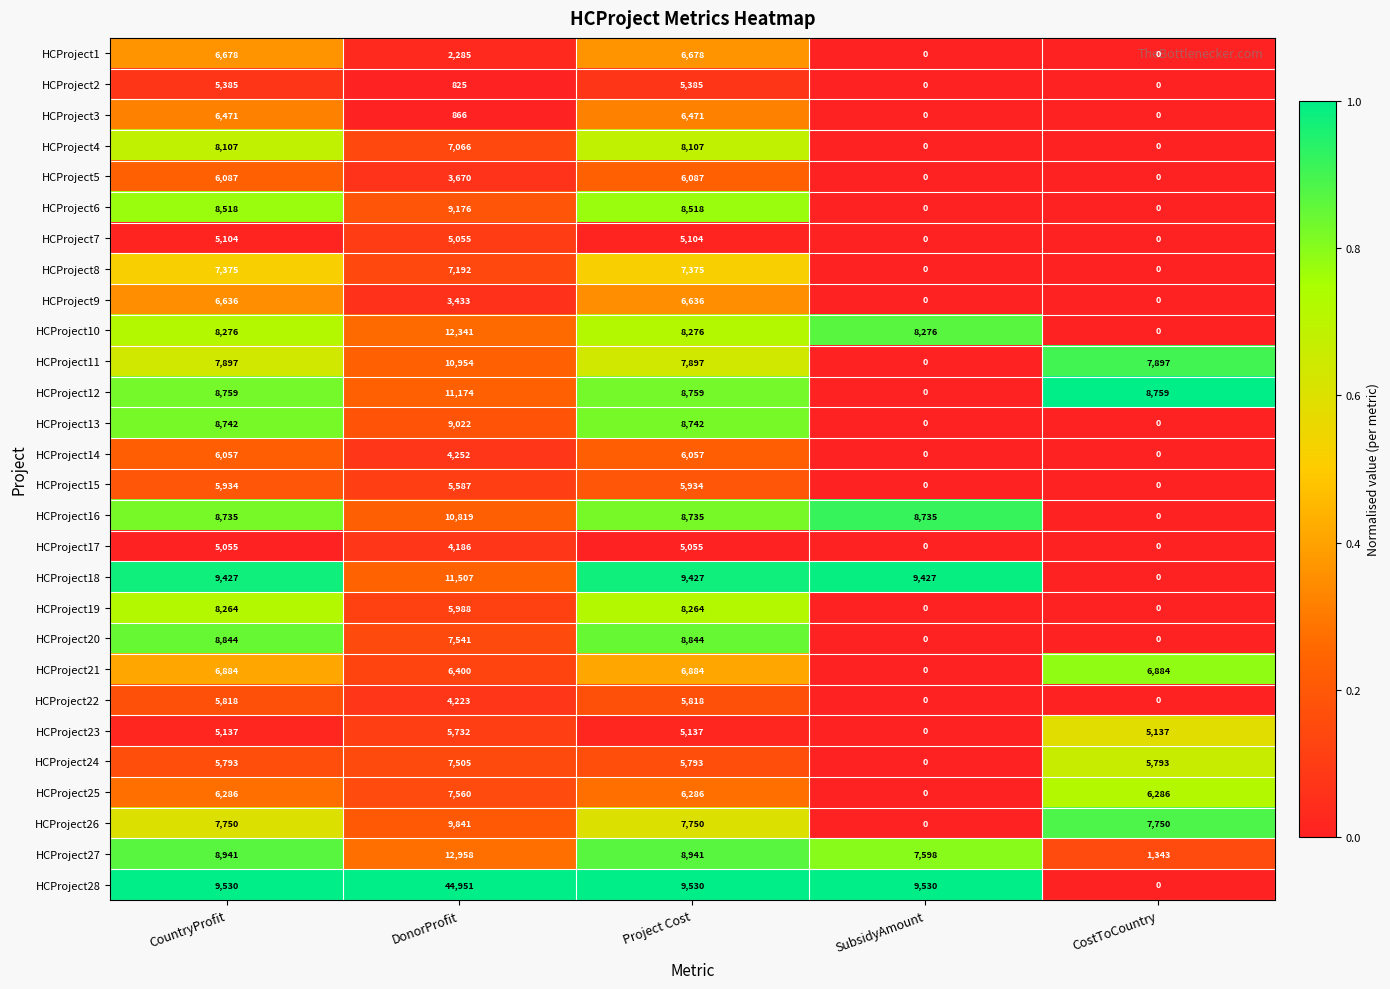

Count the HCProject22 values in the range 0 to 5818.

5